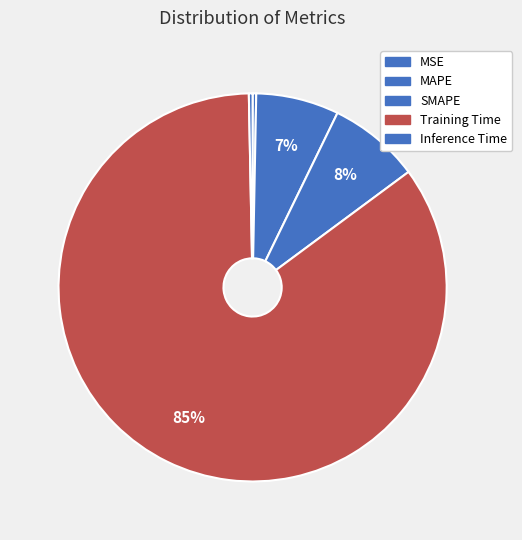

What is the largest slice in the pie chart?

Training Time